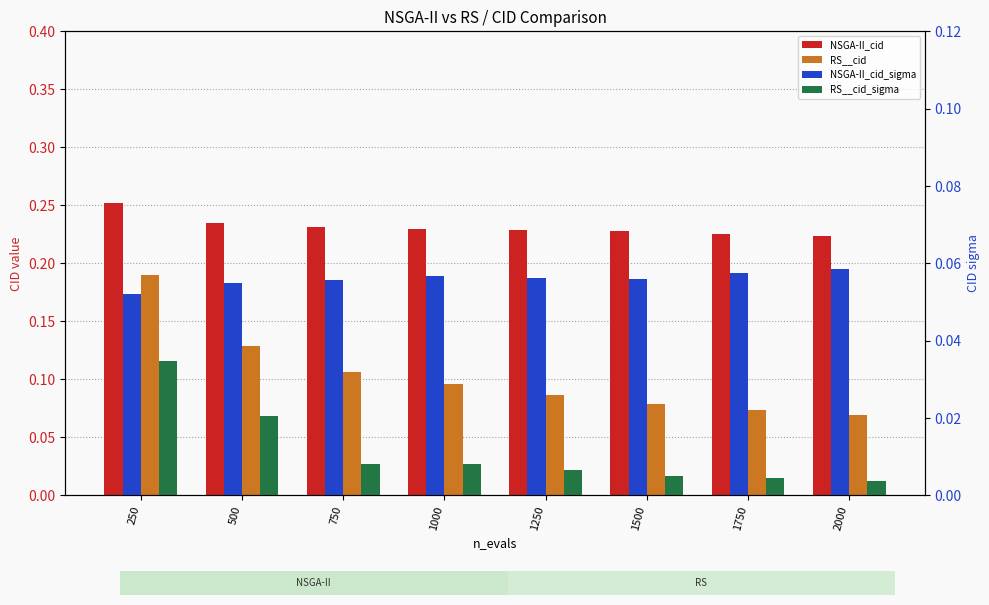

List the labels in order of RS__cid value, largest first.

250, 500, 750, 1000, 1250, 1500, 1750, 2000